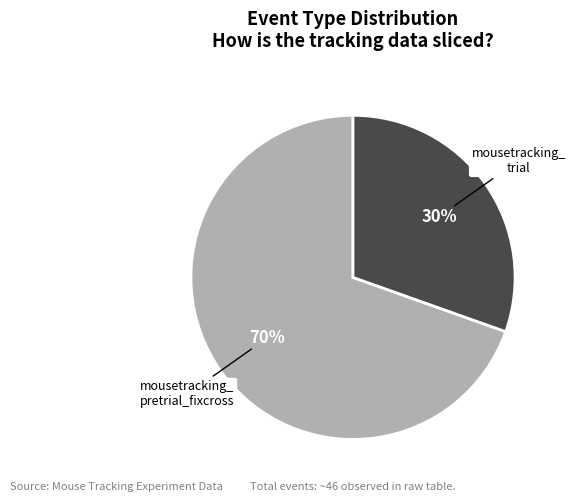

Is there a majority slice in this chart?

Yes